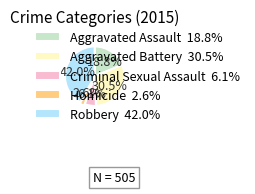

Which has a higher value, Aggravated Assault or Aggravated Battery?

Aggravated Battery